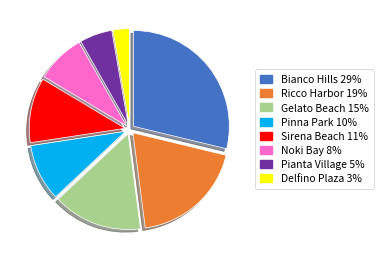

How many segments does this pie chart have?

8